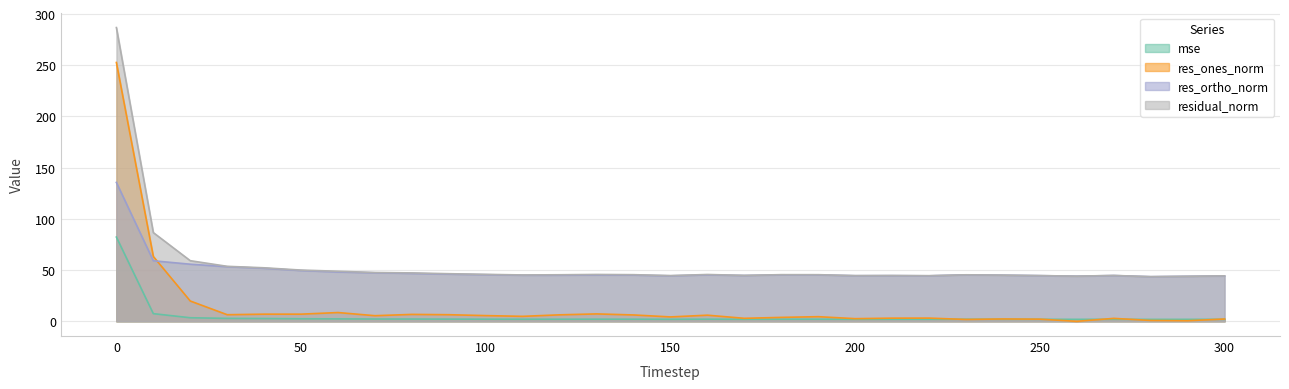

Where is the first local minimum for res_ortho_norm?

110